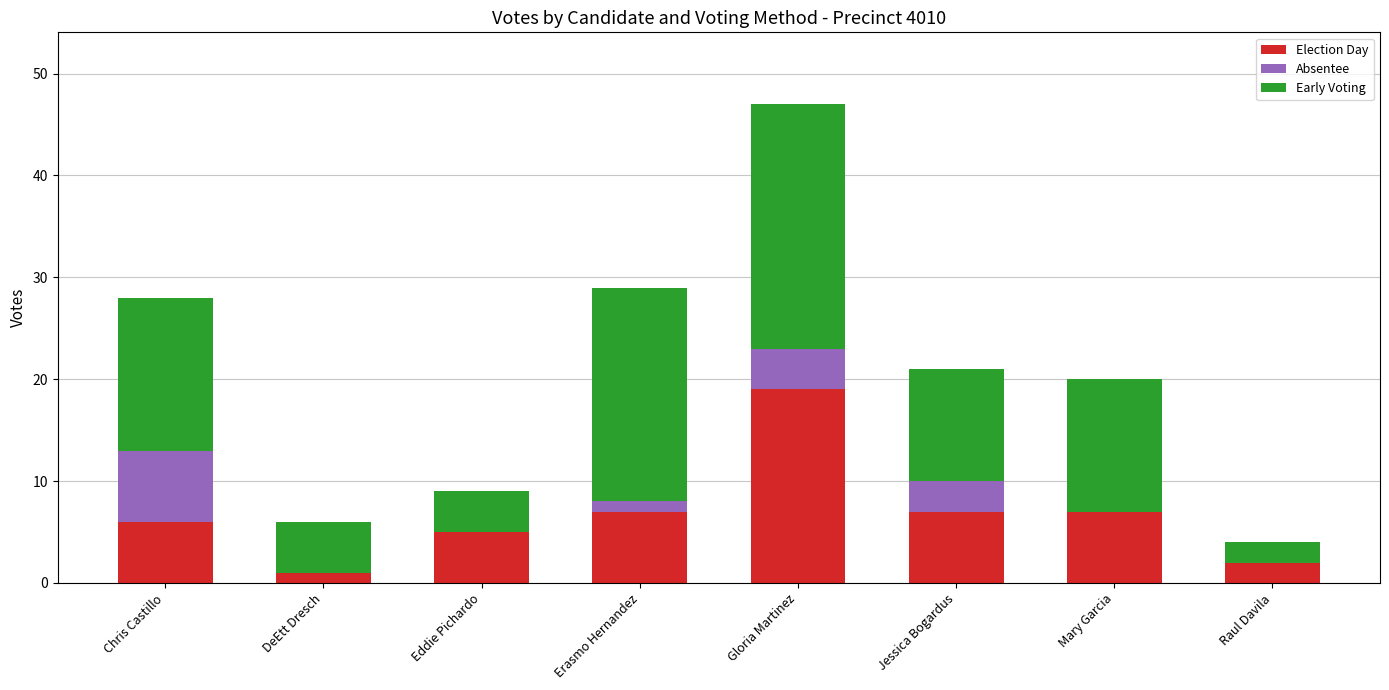

What is the total value across all series at Erasmo Hernandez?

29